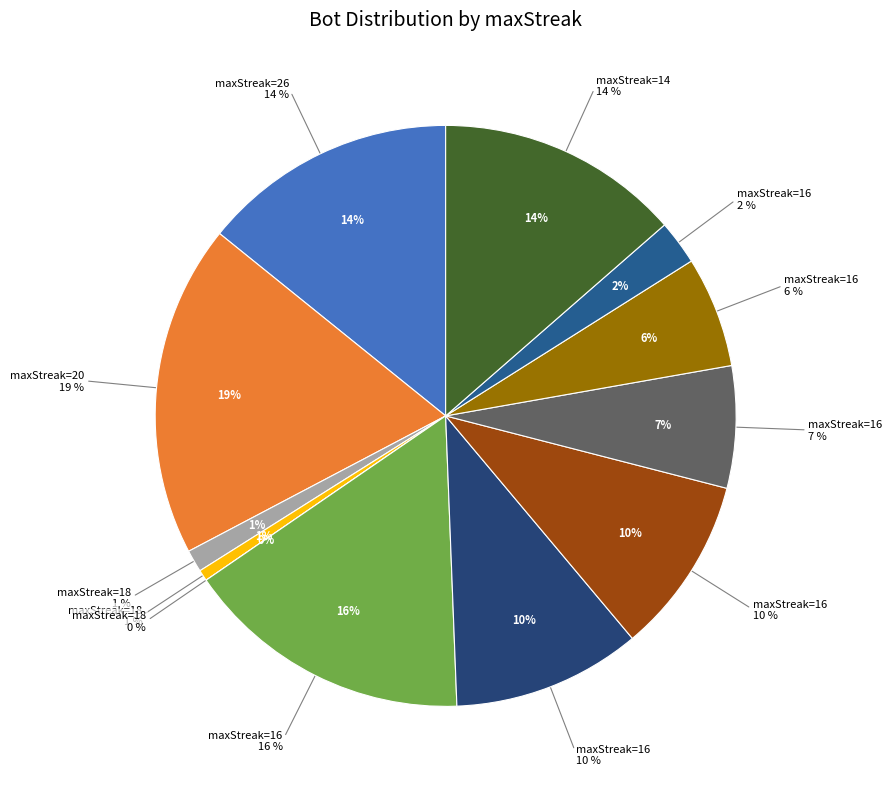

Does any single category account for the majority?

No